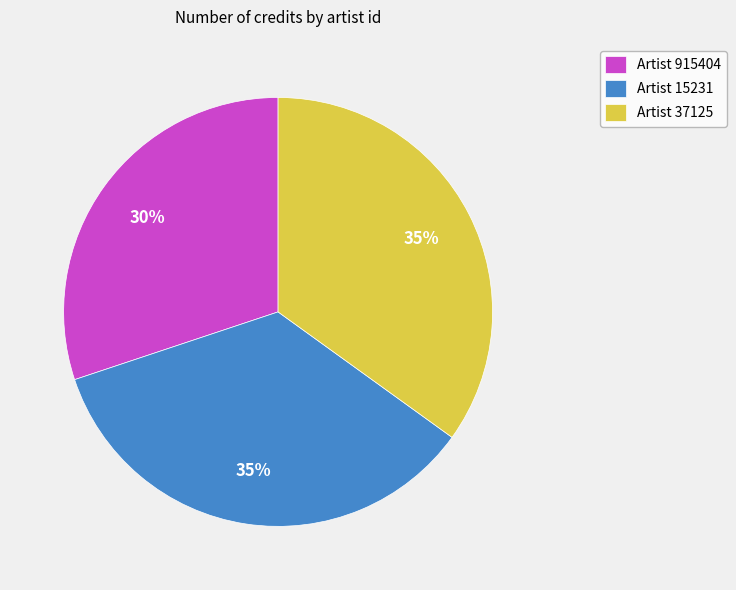

Which has a higher value, Artist 915404 or Artist 15231?

Artist 15231